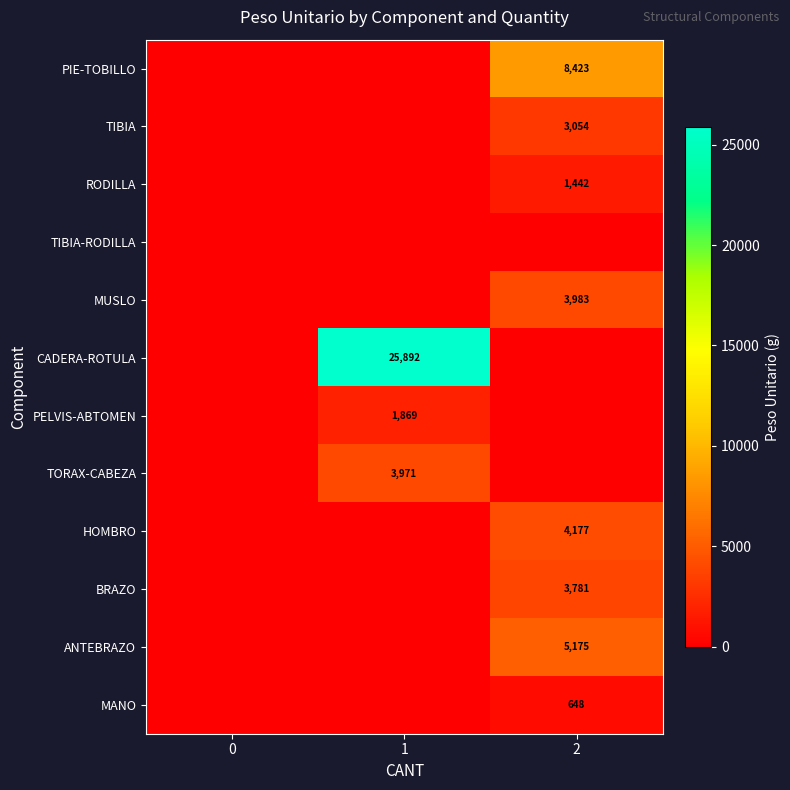

Is it true that HOMBRO equals 4177 at 2?

True